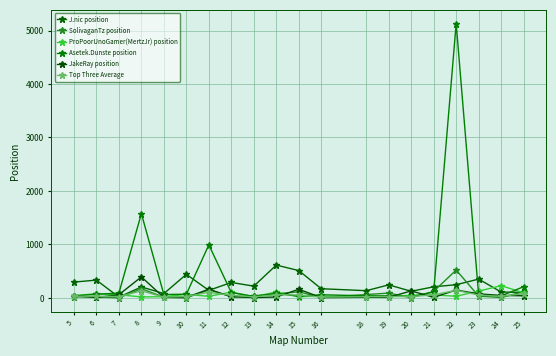

What is the difference between the second highest and second lowest values in the Top Three Average series?

116